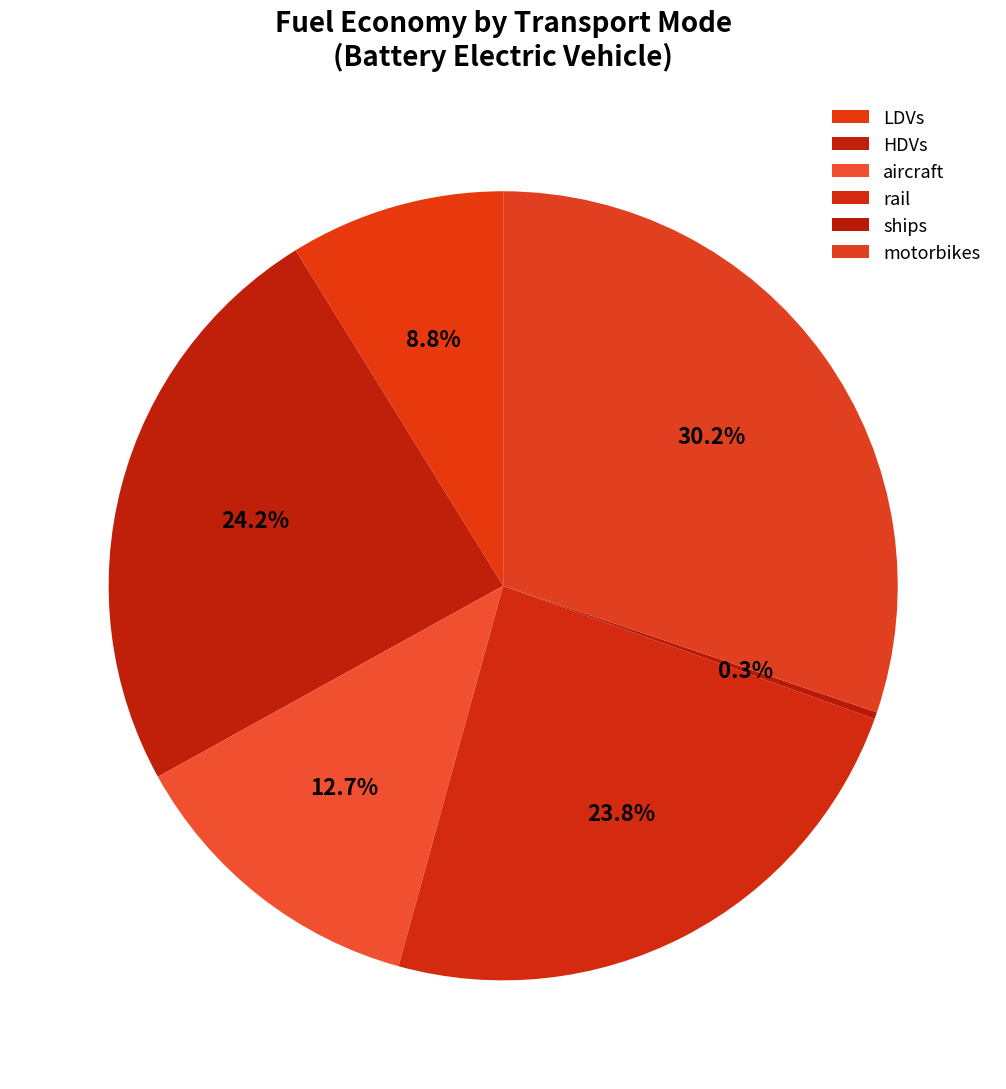

Count the number of slices in the pie.

6